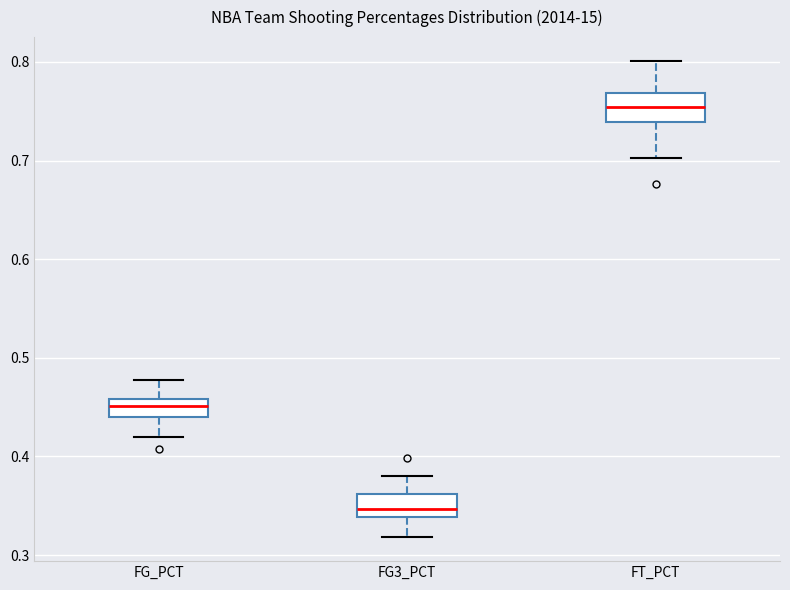

Reading left to right, transcribe this box plot: for each box, give where its median line is, the range the box spans, and where its two whiskers end, as read against the y-axis. The values are not printed on the chart, so give them approximately, as read against the axis.

FG_PCT: median 0.45, box 0.44 to 0.46, whiskers 0.42 to 0.48
FG3_PCT: median 0.35, box 0.34 to 0.36, whiskers 0.32 to 0.38
FT_PCT: median 0.75, box 0.74 to 0.77, whiskers 0.70 to 0.80